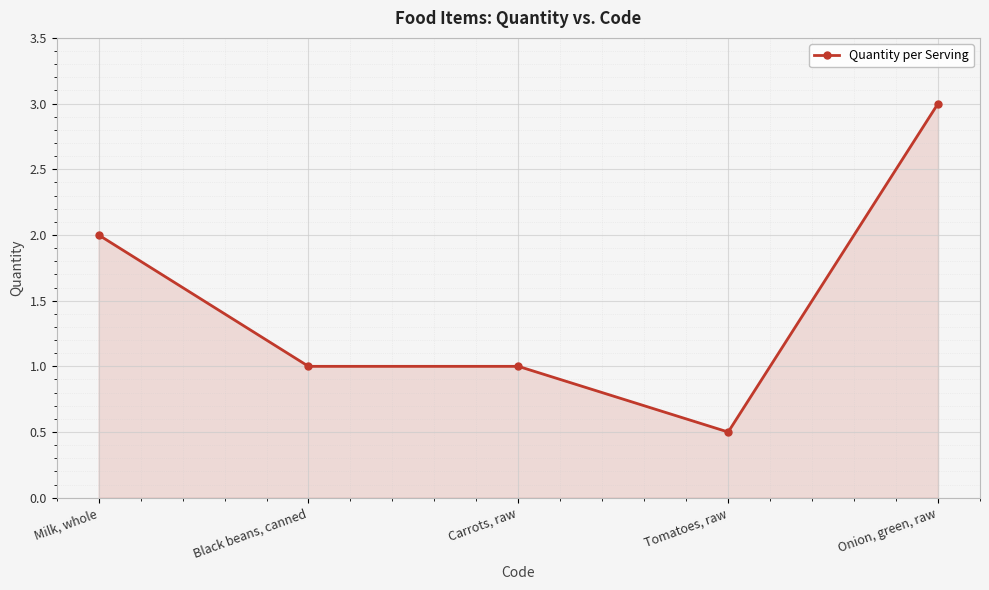

What is the minimum value shown in the chart?

0.5